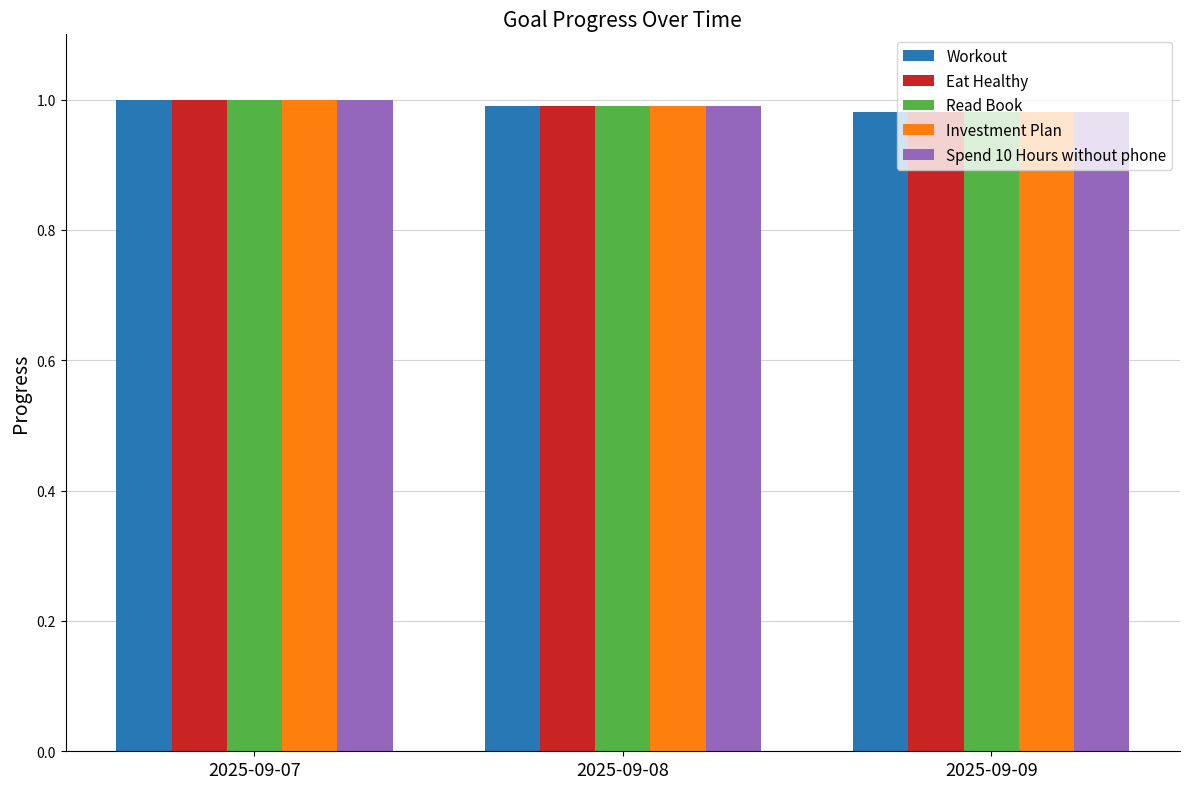

What is the total value across all series at 2025-09-09?

4.9